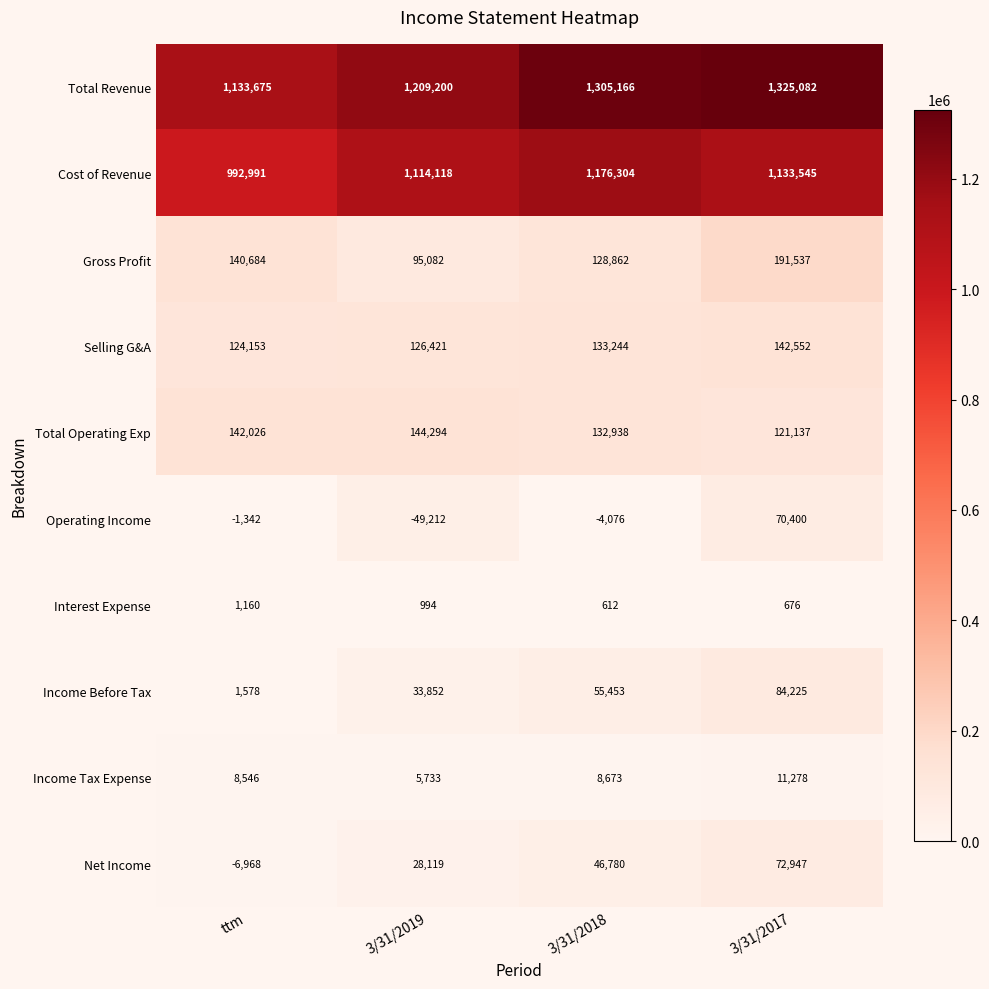

What is the total value across all series at 3/31/2017?

3153379